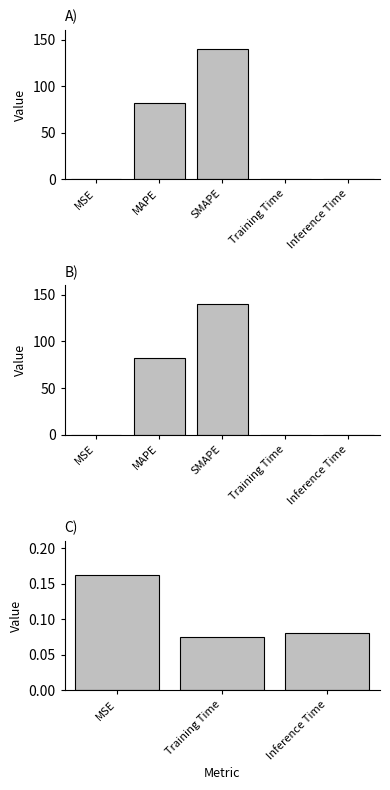

What is the label of the 1st bar from the left?

MSE